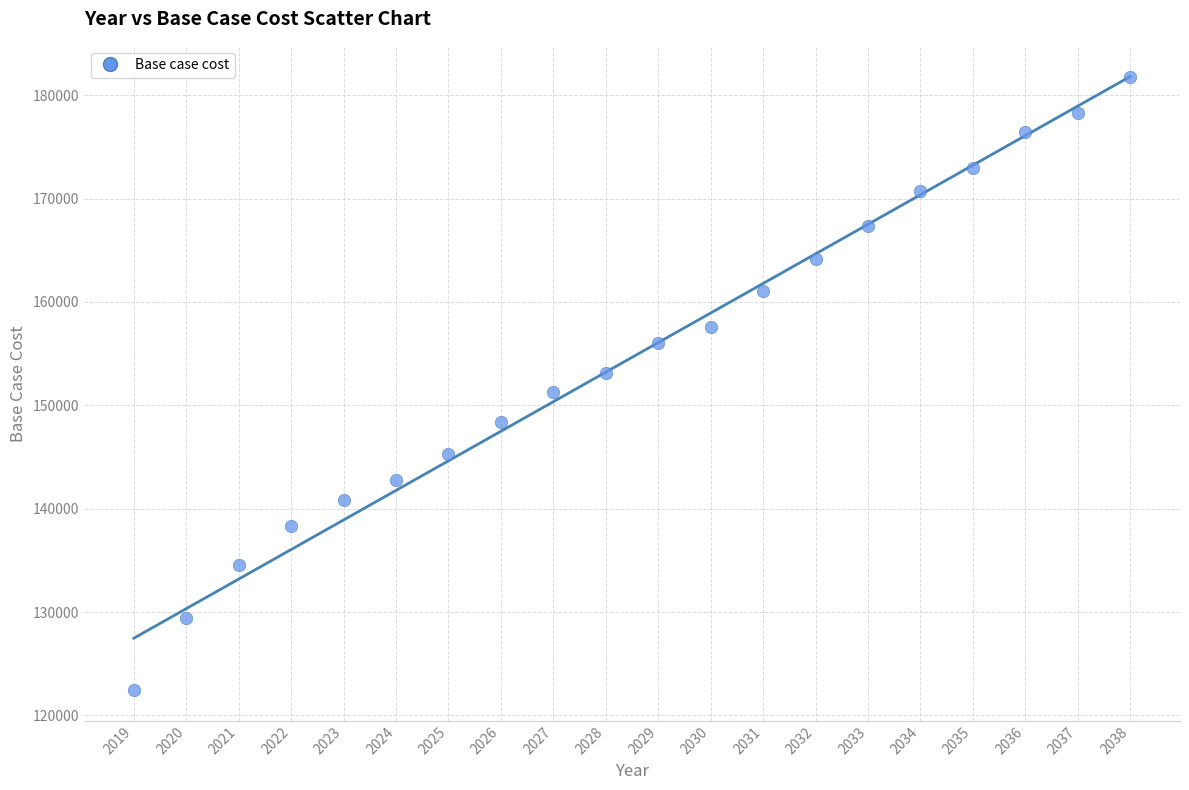

What is the range of Y values (max minus min)?

59321.2